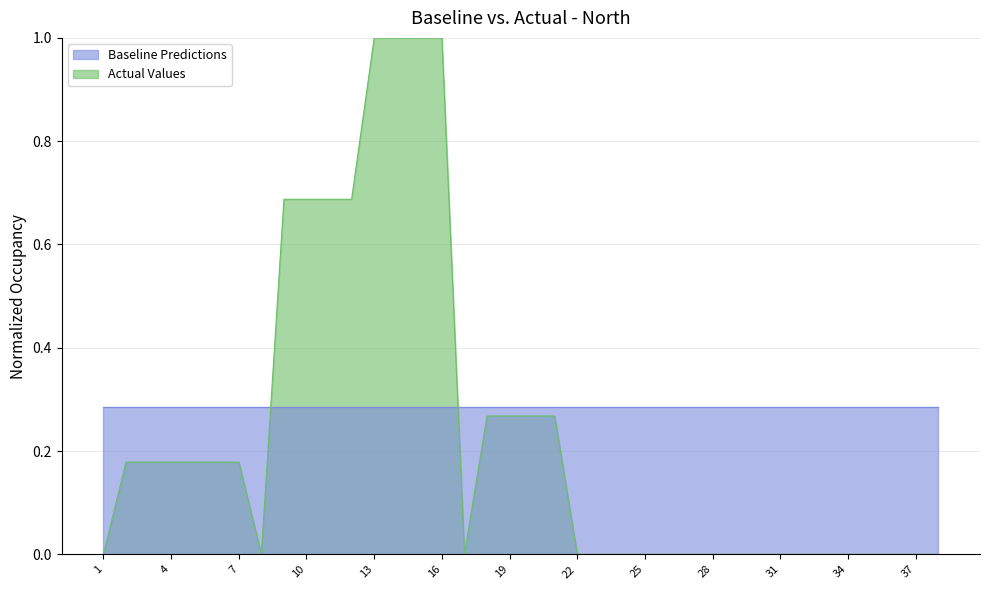

What is the difference between the maximum and minimum values?

1.0